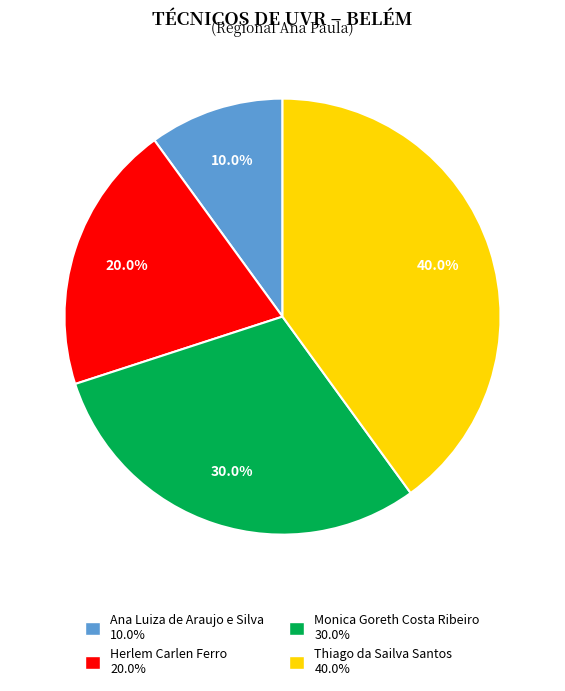

How many segments does this pie chart have?

4